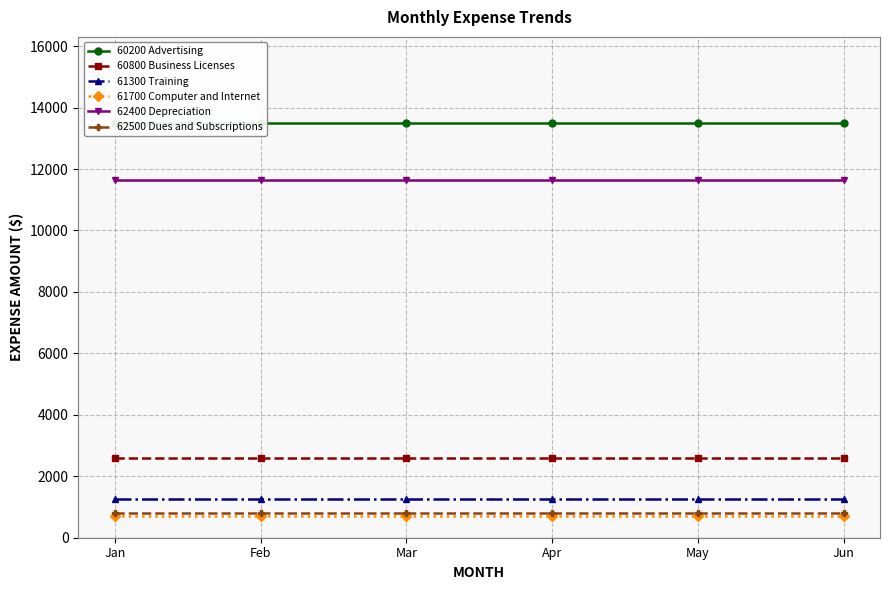

What are all the series names shown in the legend?

60200 Advertising, 60800 Business Licenses, 61300 Training, 61700 Computer and Internet, 62400 Depreciation, 62500 Dues and Subscriptions